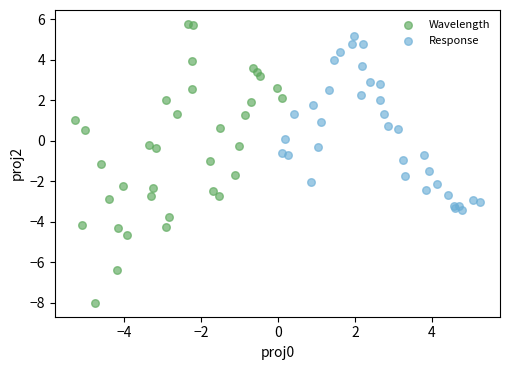

What are all the series names shown in the legend?

Wavelength, Response